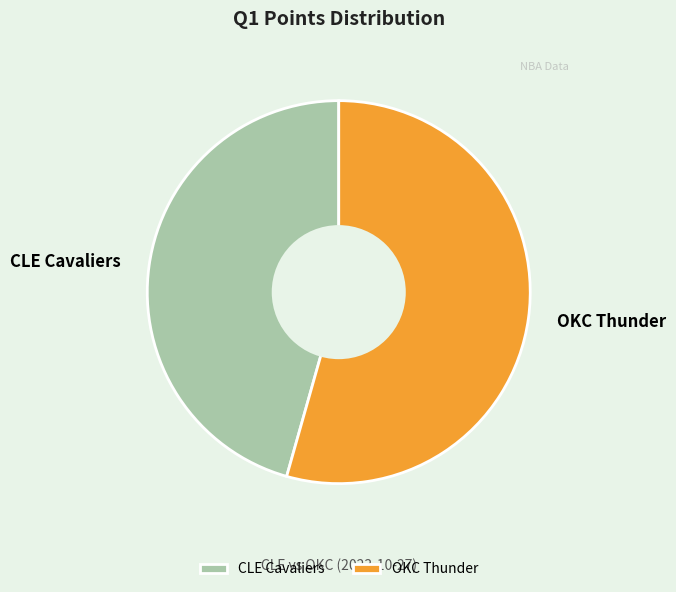

Which slice is the largest?

OKC Thunder